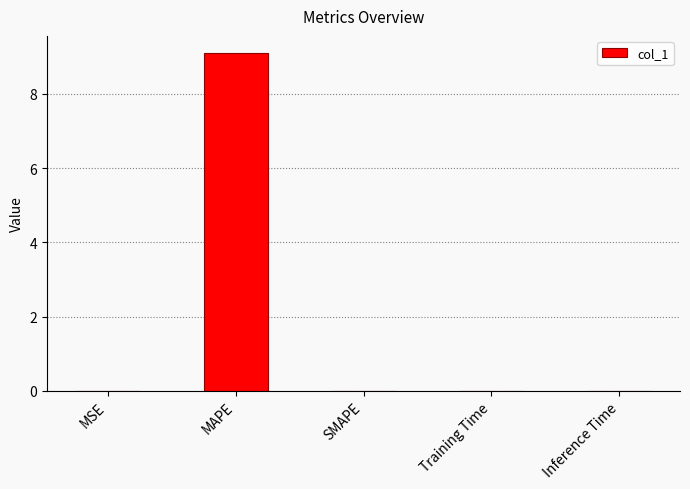

At which category does the chart reach its peak across all series?

MAPE